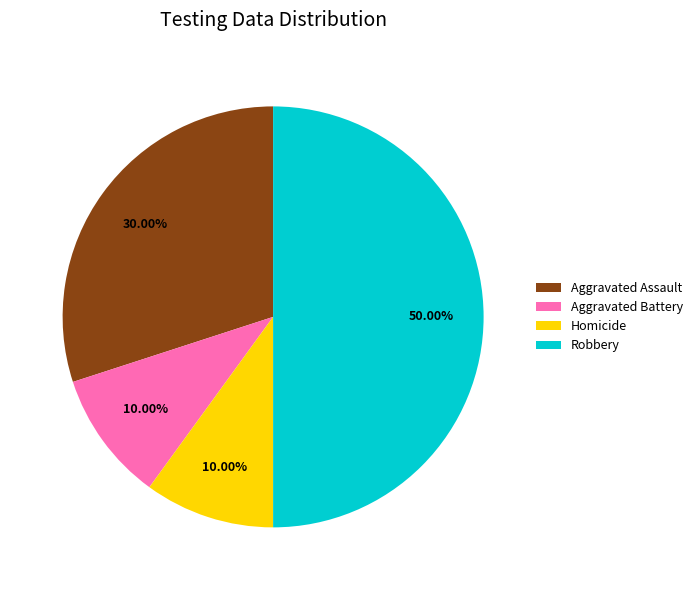

How many slices are in this pie chart?

4